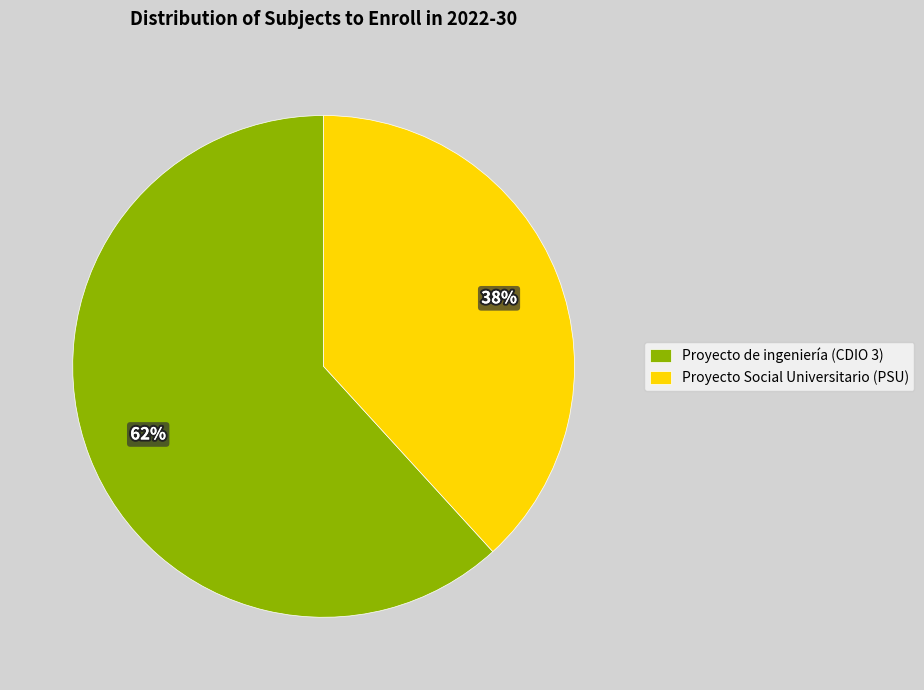

To the nearest percent, what is the combined percentage of Proyecto Social Universitario (PSU) and Proyecto de ingeniería (CDIO 3)?

100%